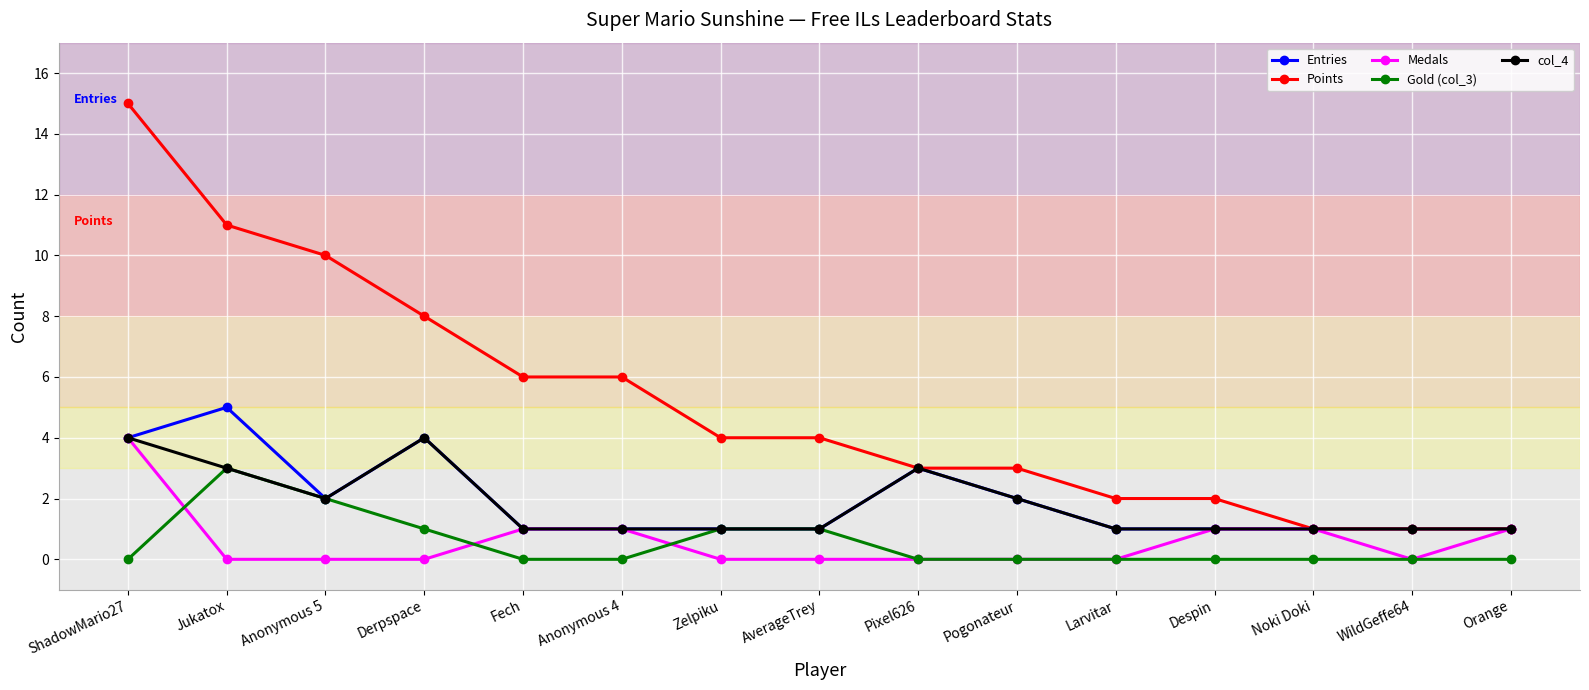

Which series has the largest total across all categories?

Points